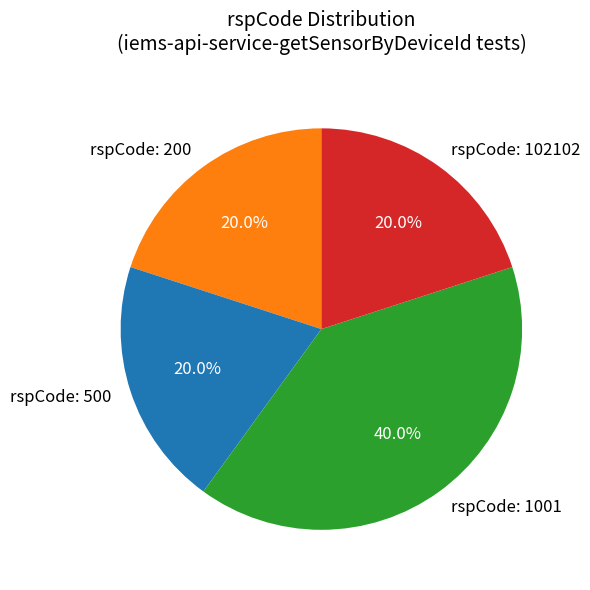

Which category has the biggest portion of the pie?

rspCode: 1001